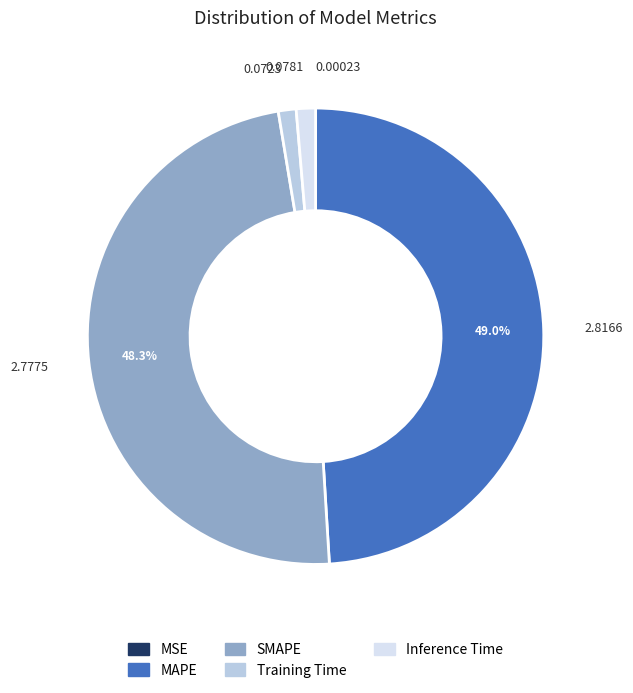

Is it true that SMAPE is 48% of the pie?

True